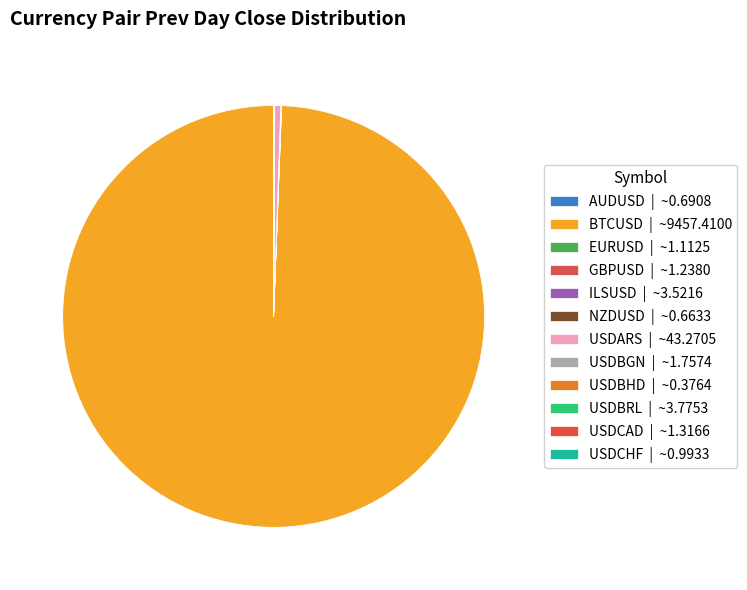

Is it true that BTCUSD is 99% of the pie?

True